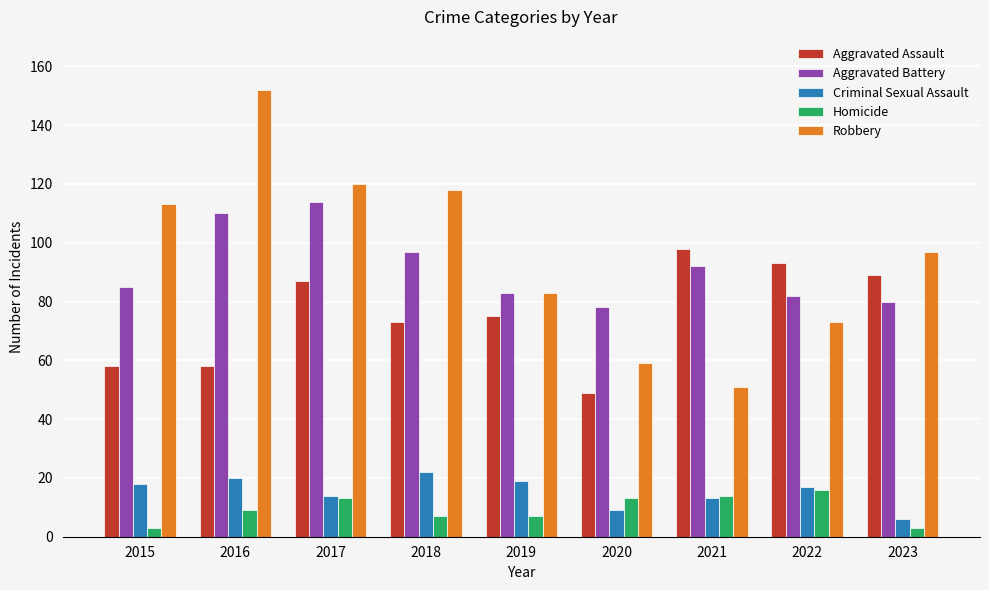

The Aggravated Battery series shows 78 at 2020. True or false?

True